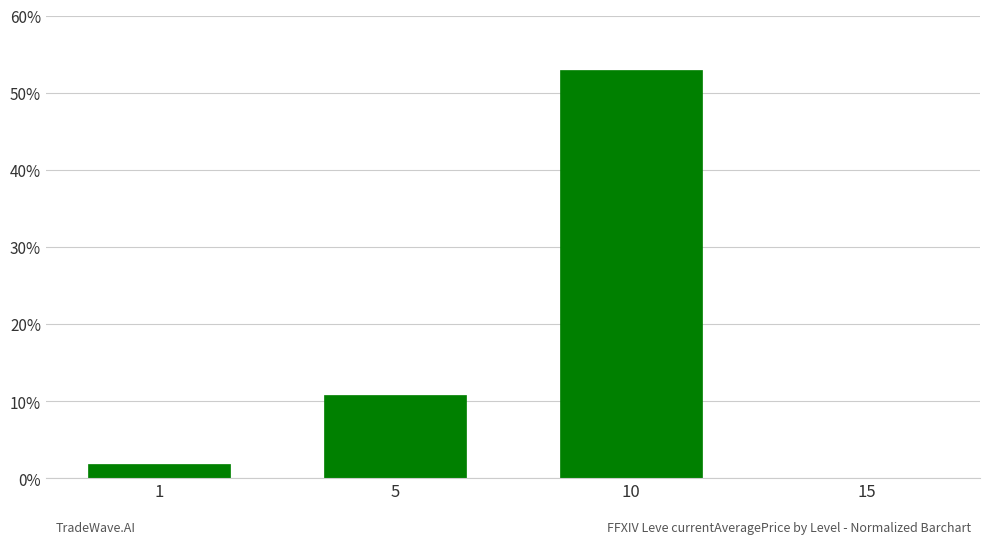

What is the sum of the values at 5 and 10?

63.8